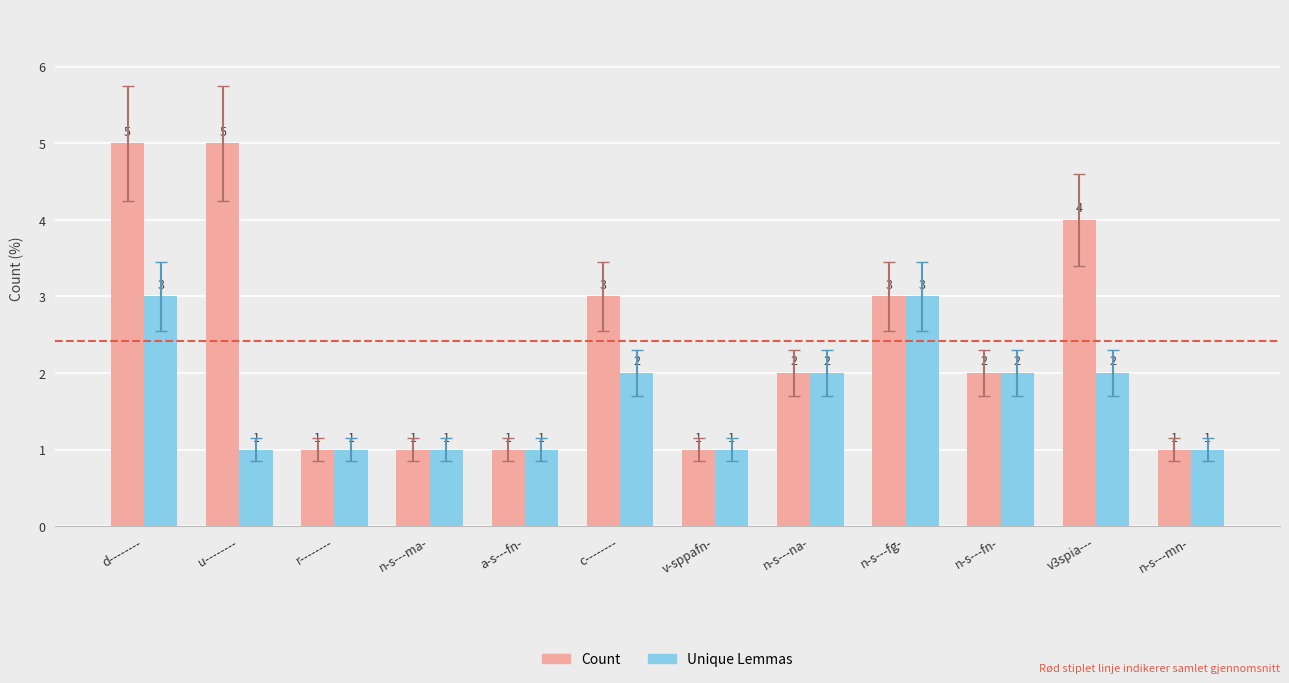

List the series in order of their overall mean, lowest first.

Unique Lemmas, Count